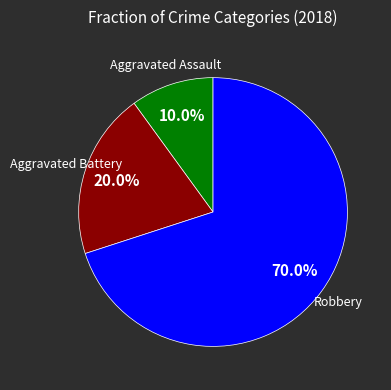

Does any single category account for the majority?

Yes